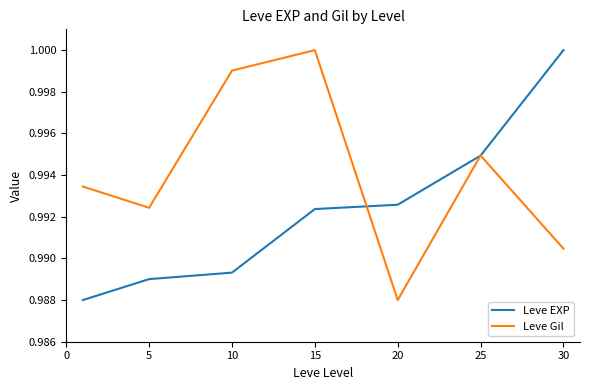

Rank the series by their average value, from highest to lowest.

Leve Gil, Leve EXP